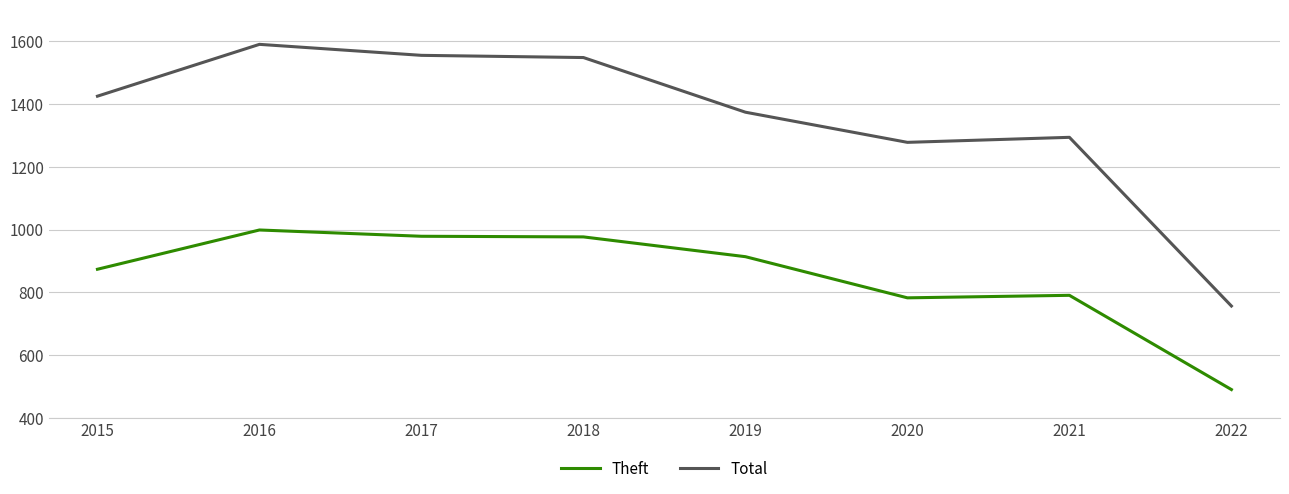

The value of Total at 2015 is 803. True or false?

False